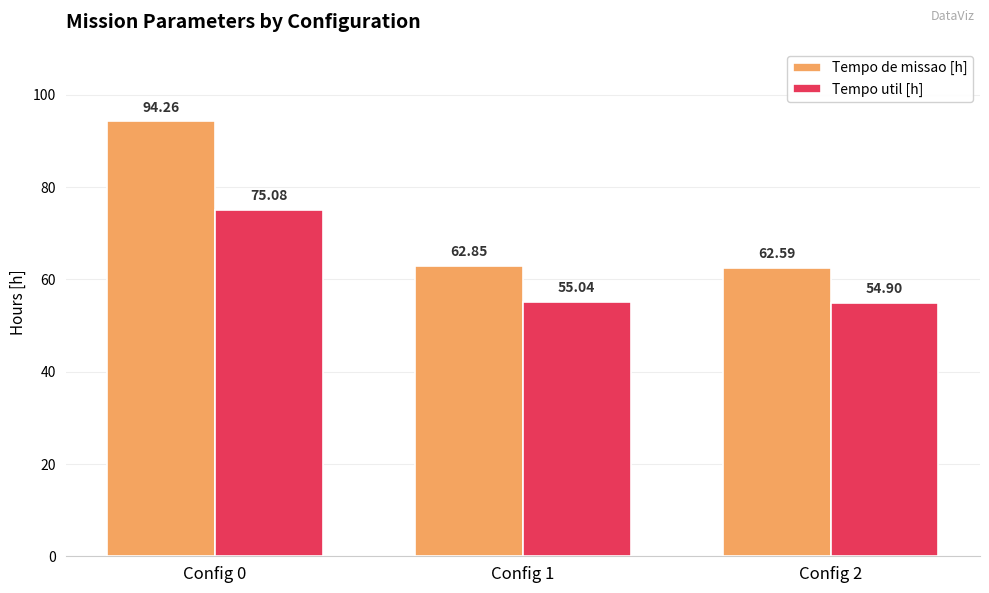

Reading left to right, list all the values displayed in this chart.

Tempo de missao [h]: Config 0=94.3	Config 1=62.9	Config 2=62.6
Tempo util [h]: Config 0=75.1	Config 1=55.0	Config 2=54.9